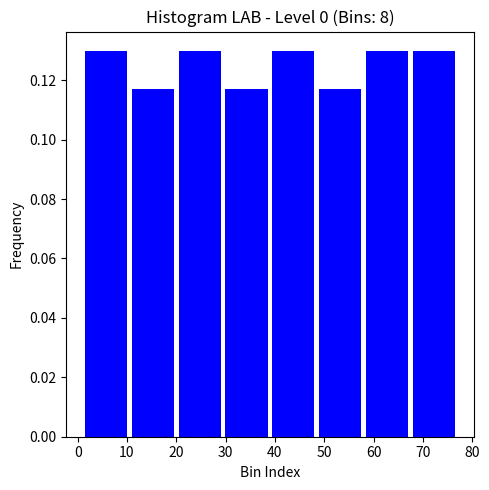

Reading left to right, list every bar in this chart as the range it spans on the x-axis followed by its height. Neither the bar edges nor the heights are printed on the chart, so give them approximately, as read against the axes.

1.0 to 10.5: 0.130
10.5 to 20.0: 0.116
20.0 to 29.5: 0.130
29.5 to 39.0: 0.116
39.0 to 48.5: 0.130
48.5 to 58.0: 0.116
58.0 to 67.5: 0.130
67.5 to 77.0: 0.130